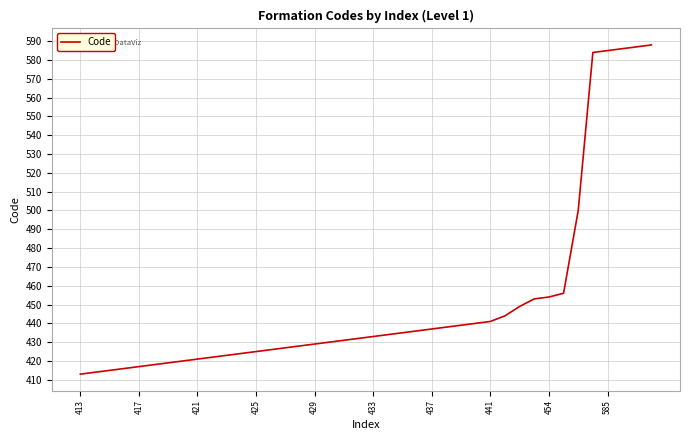

Does the chart display data point markers on the line(s)?

No